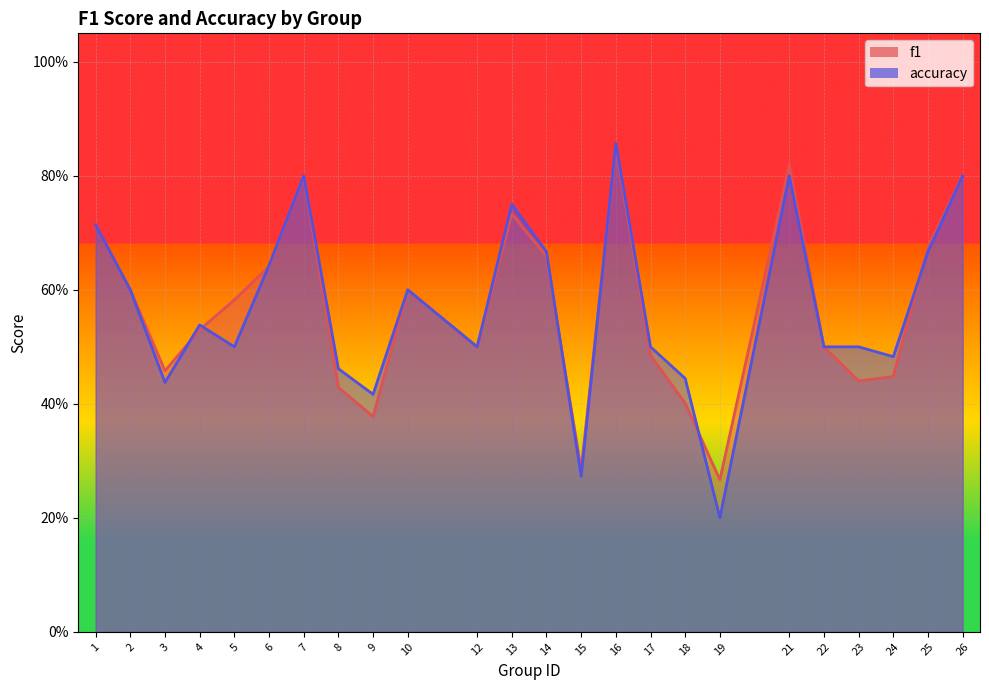

Reading left to right, what are all the values shown in this chart?

f1: 0.7	0.6	0.5	0.5	0.6	0.6	0.8	0.4	0.4	0.6	0.5	0.7	0.7	0.3	0.9	0.5	0.4	0.3	0.8	0.5	0.4	0.4	0.7	0.8
accuracy: 0.7	0.6	0.4	0.5	0.5	0.6	0.8	0.5	0.4	0.6	0.5	0.8	0.7	0.3	0.9	0.5	0.4	0.2	0.8	0.5	0.5	0.5	0.7	0.8